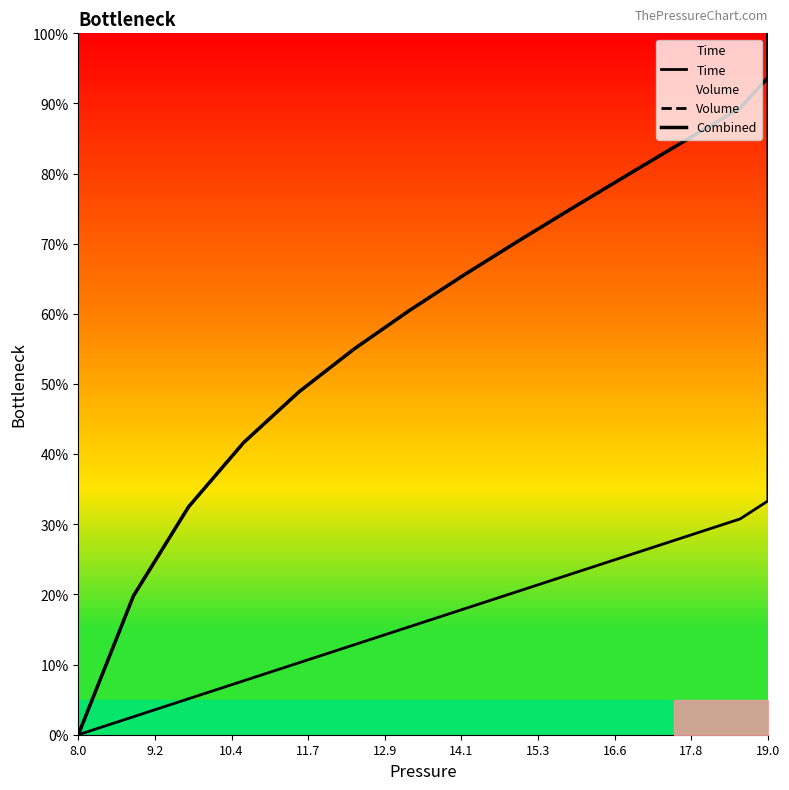

Which series has the largest total across all categories?

Volume